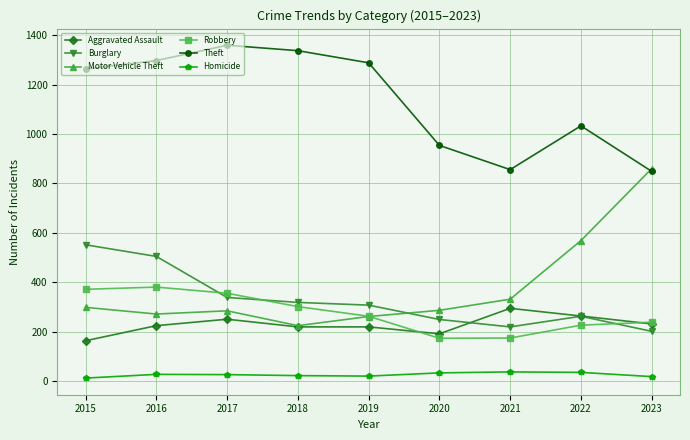

What is the difference between the highest and lowest values at 2016?

1269